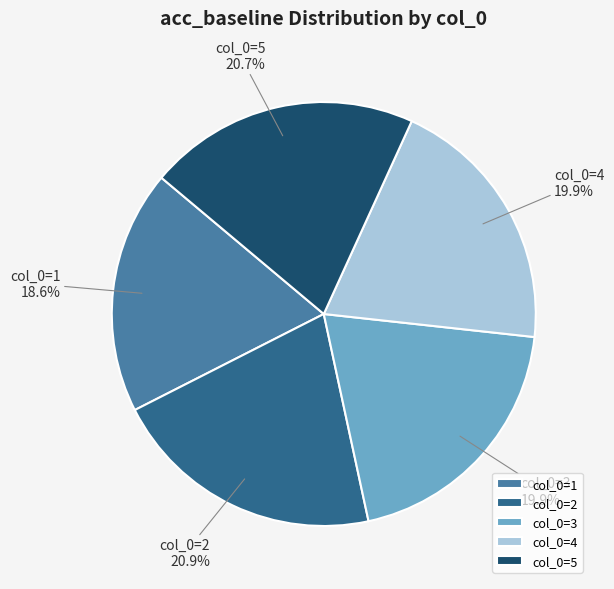

What is the smallest slice in the pie chart?

col_0=1